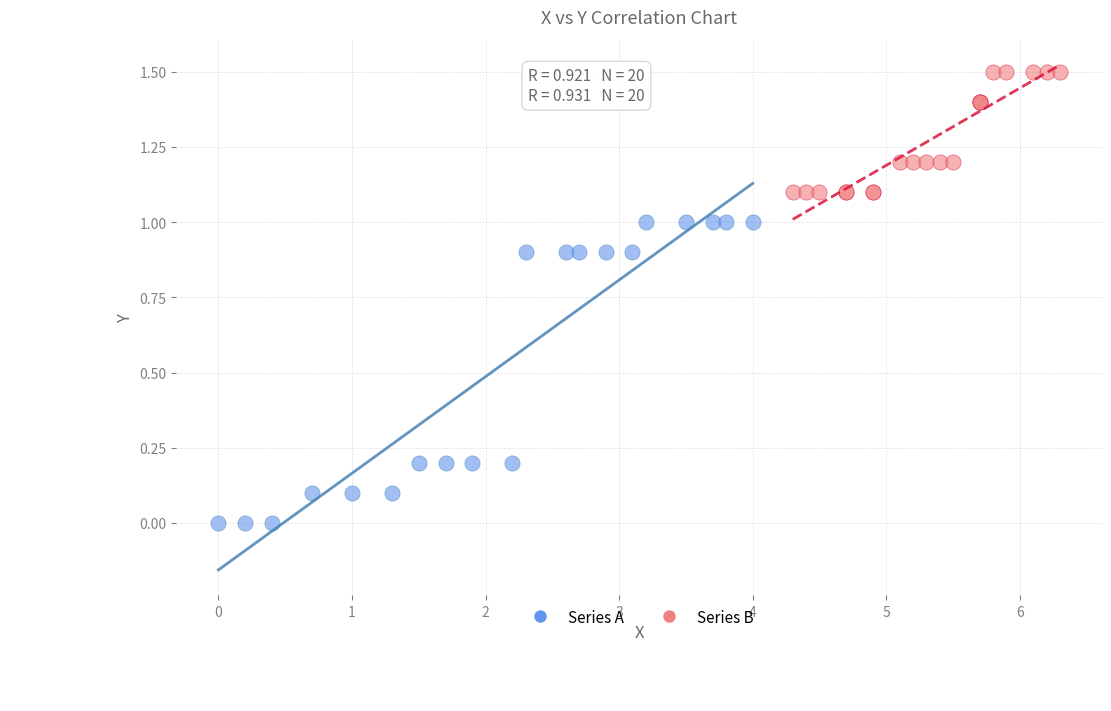

Which series reaches the maximum Y coordinate?

Series B